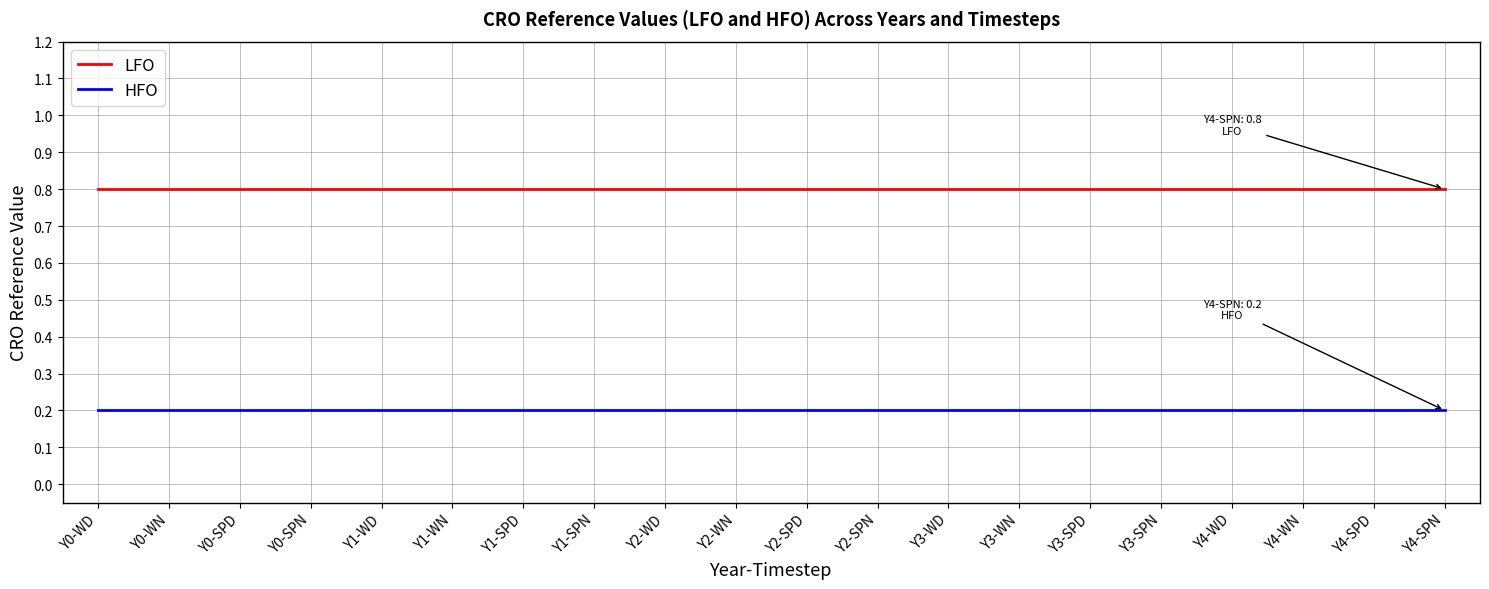

Is this an area chart (filled region under the line)?

No